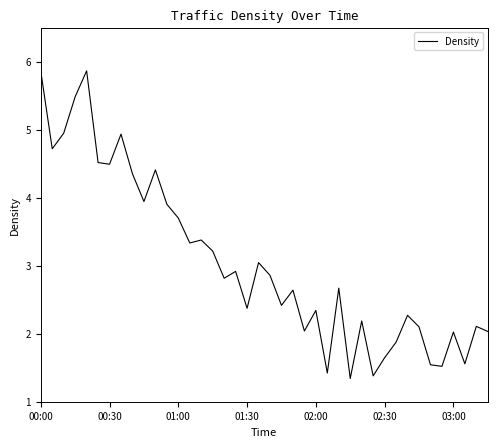

What is the minimum value shown in the chart?

1.3